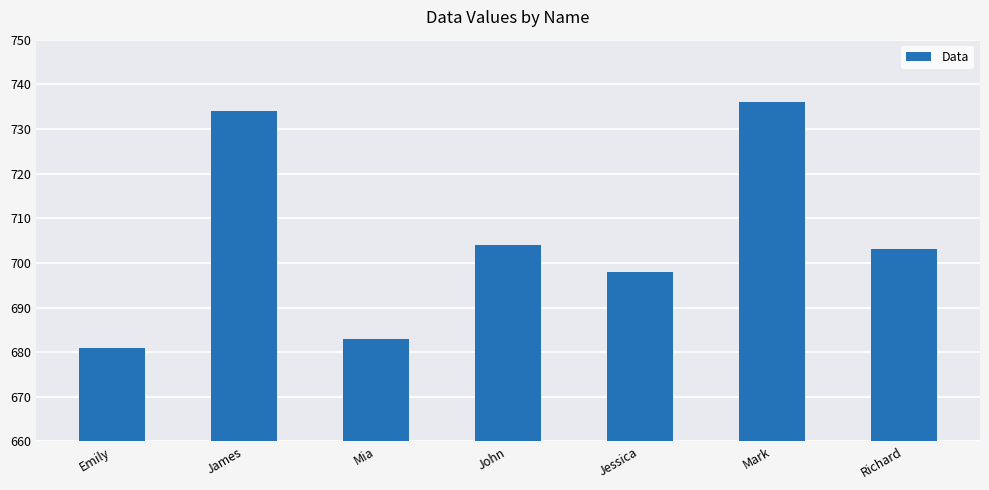

How many data points are less than 703?

3